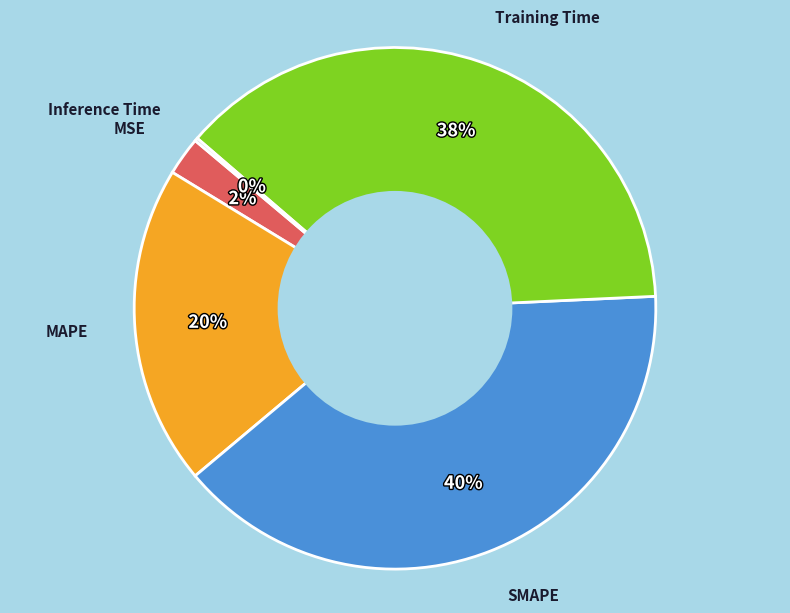

Does any single category account for the majority?

No